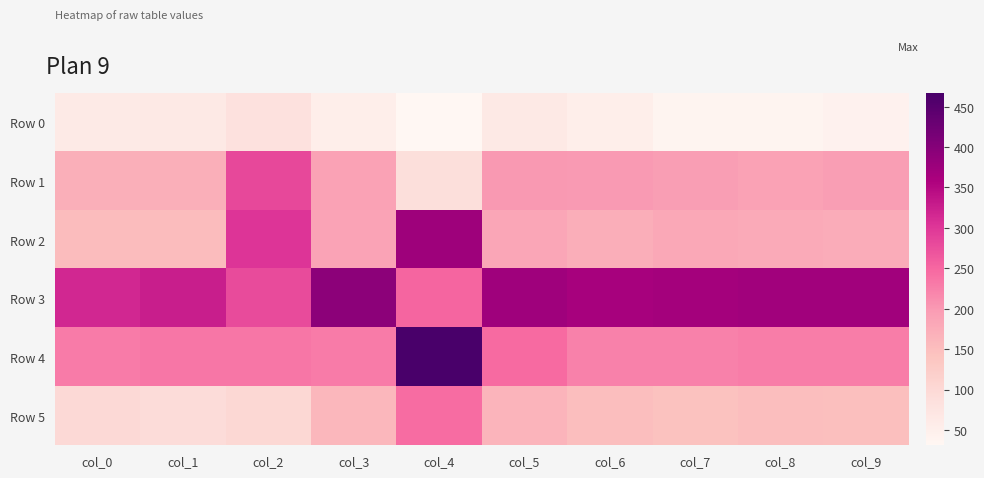

Reading right to left, list all the values displayed in this chart.

Row 0: col_9=43	col_8=39	col_7=39	col_6=53	col_5=65	col_4=31	col_3=52	col_2=83	col_1=64	col_0=63
Row 1: col_9=195	col_8=191	col_7=195	col_6=199	col_5=200	col_4=88	col_3=190	col_2=282	col_1=172	col_0=172
Row 2: col_9=175	col_8=179	col_7=181	col_6=174	col_5=184	col_4=374	col_3=188	col_2=303	col_1=152	col_0=153
Row 3: col_9=370	col_8=371	col_7=368	col_6=364	col_5=372	col_4=252	col_3=393	col_2=279	col_1=326	col_0=317
Row 4: col_9=228	col_8=228	col_7=225	col_6=224	col_5=247	col_4=467	col_3=229	col_2=234	col_1=235	col_0=229
Row 5: col_9=148	col_8=150	col_7=145	col_6=150	col_5=164	col_4=244	col_3=160	col_2=102	col_1=93	col_0=99